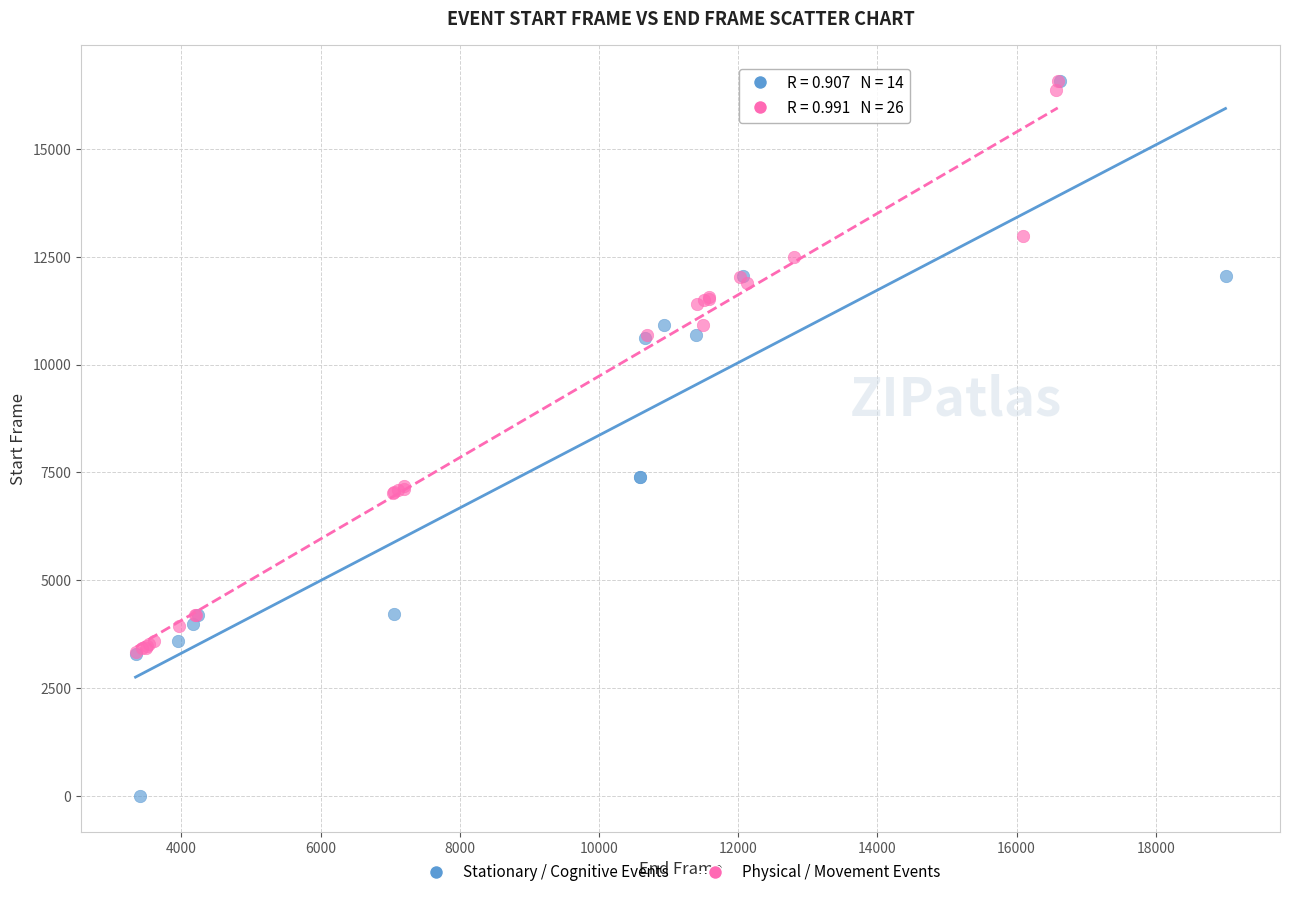

Which series has the widest spread of Y values?

Stationary / Cognitive Events